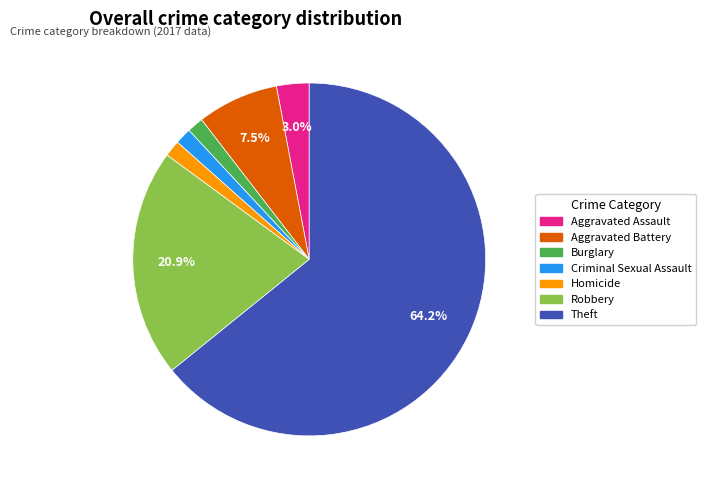

Which slice represents more than half of the pie?

Theft